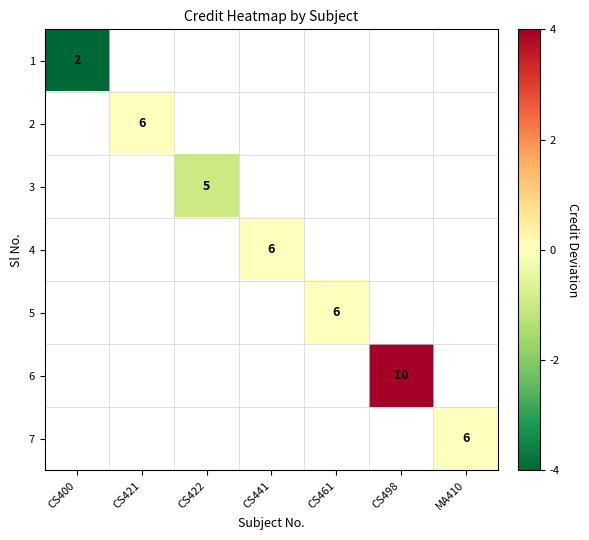

Is the value of 5 at CS421 greater than the value of 6 at CS498?

No